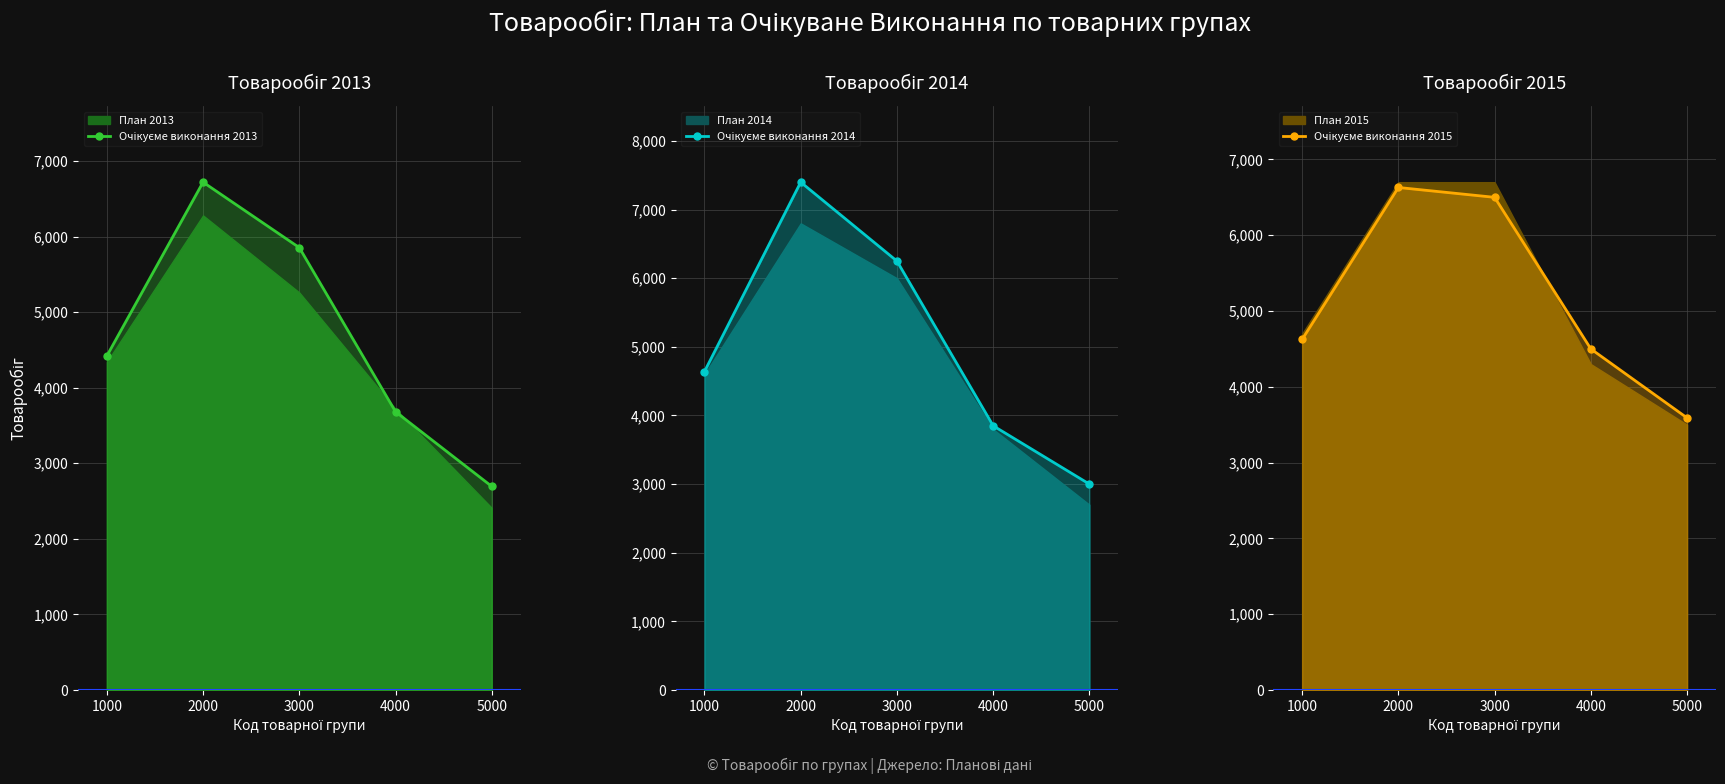

What is the difference between the Очікуєме виконання 2015 values at 2000 and 3000?

130